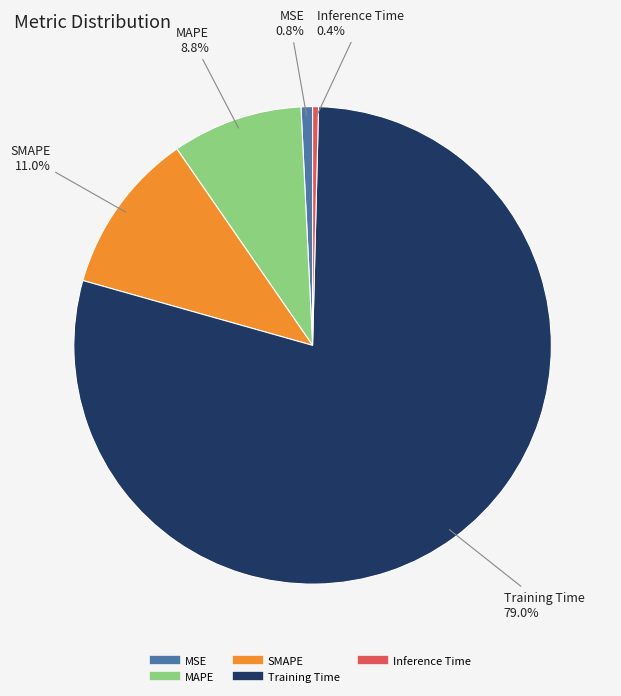

To the nearest percent, what portion does MSE represent?

1%